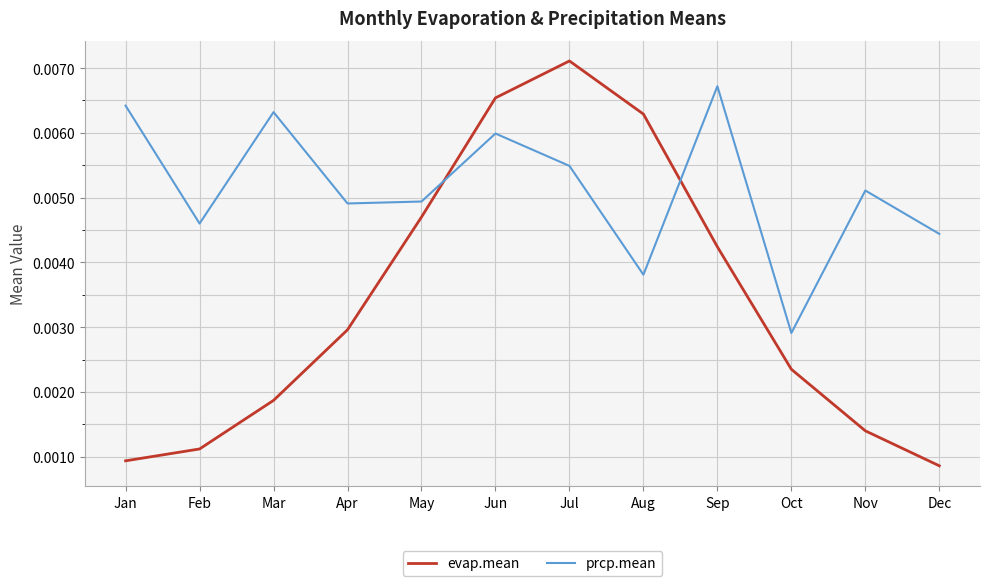

What are all the series names shown in the legend?

evap.mean, prcp.mean